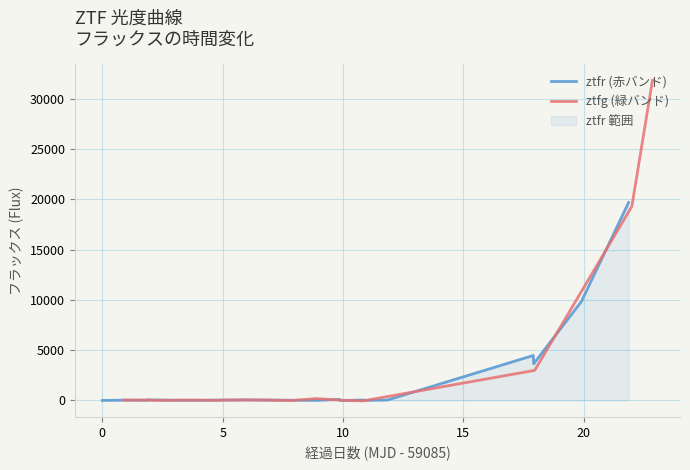

What is the minimum value for ztfr?

-38.3